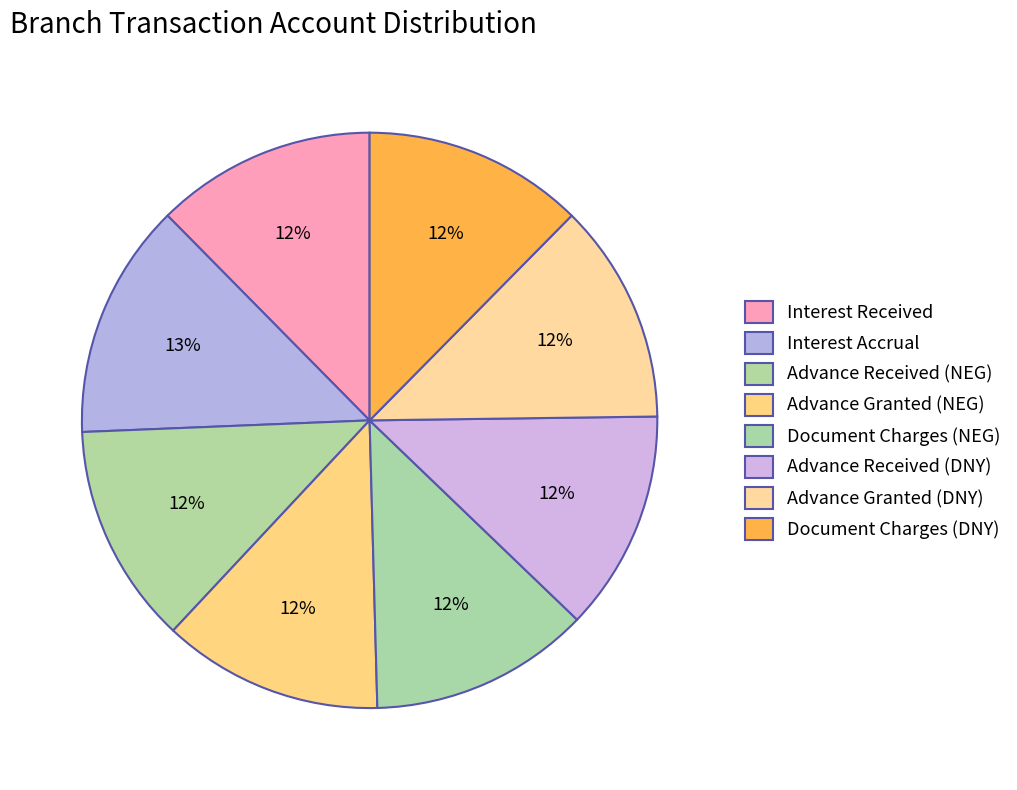

How many slices are in this pie chart?

8